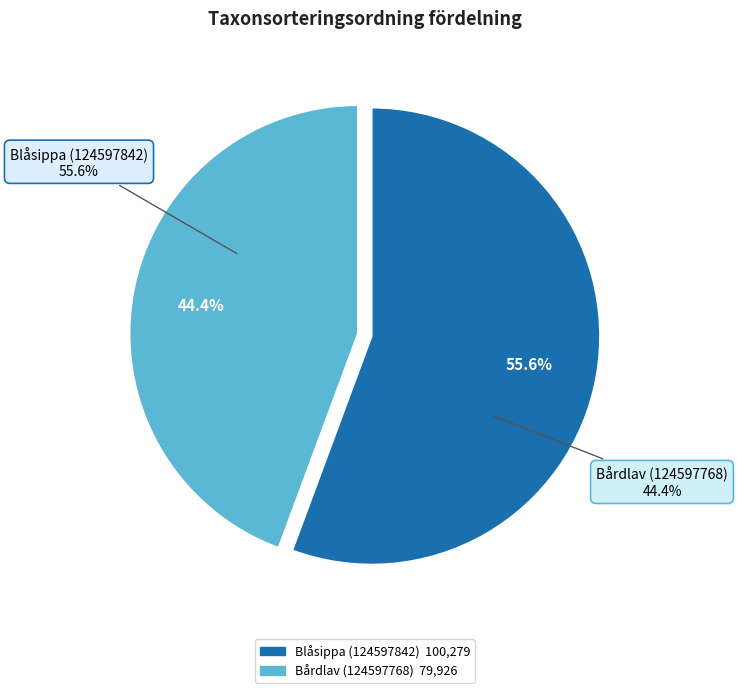

To the nearest percent, what percentage of the pie is Blåsippa (124597842)?

56%